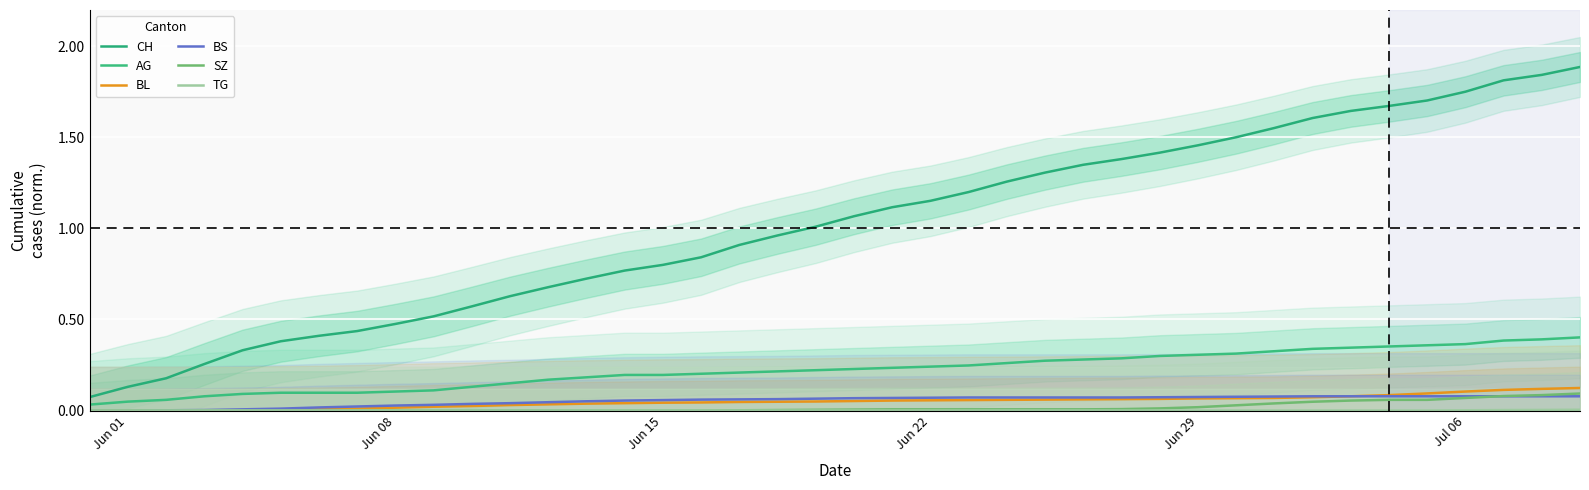

What is the difference between the maximum and minimum values in the BS series?

0.1